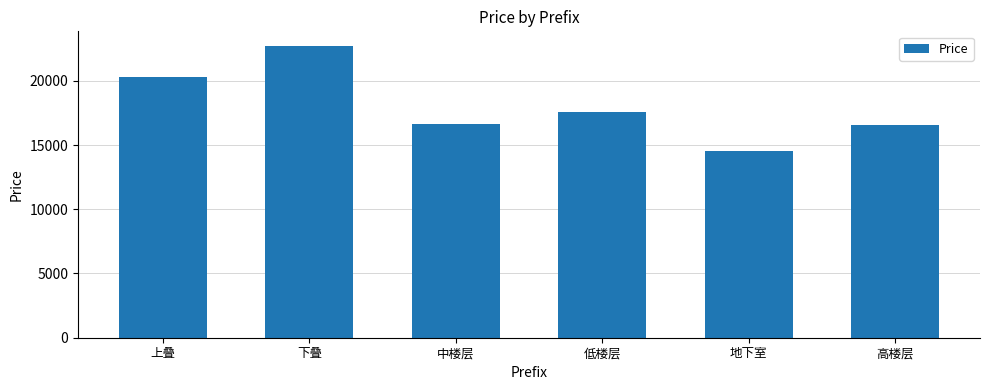

How many categories are shown in the chart?

6